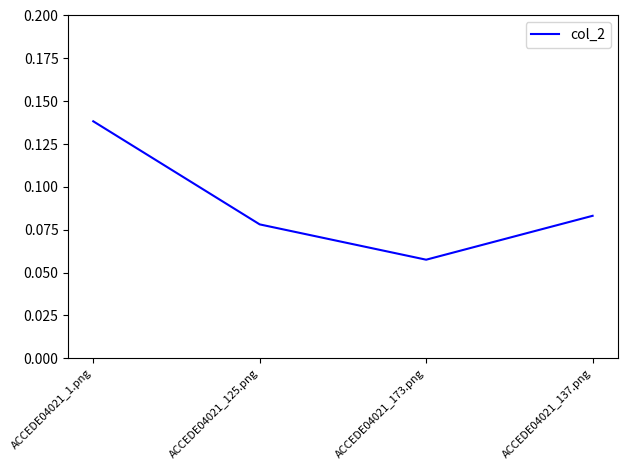

Which category has the highest value across all series?

ACCEDE04021_1.png